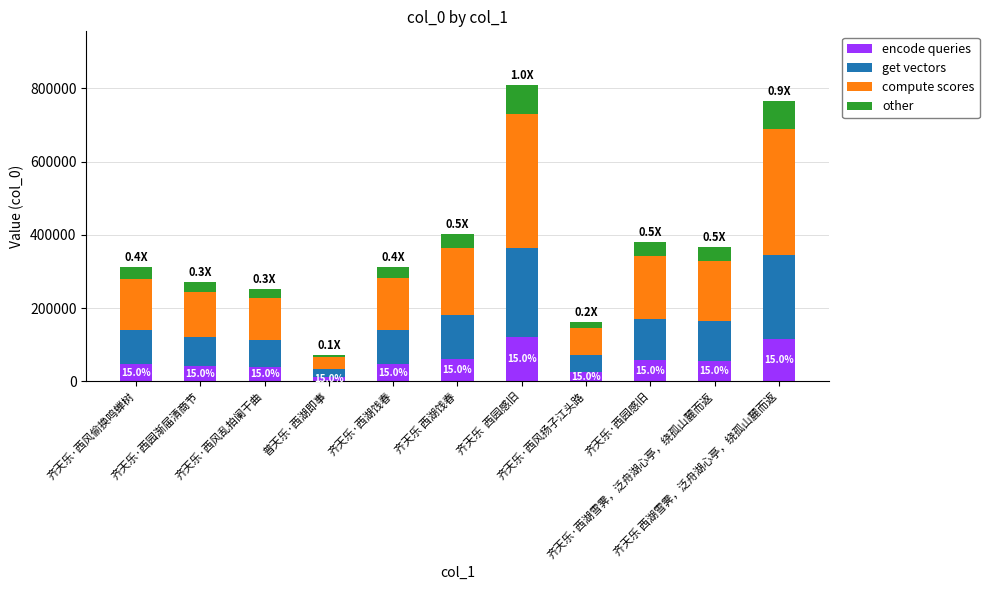

What is the difference between the maximum and second lowest values in the encode queries series?

97252